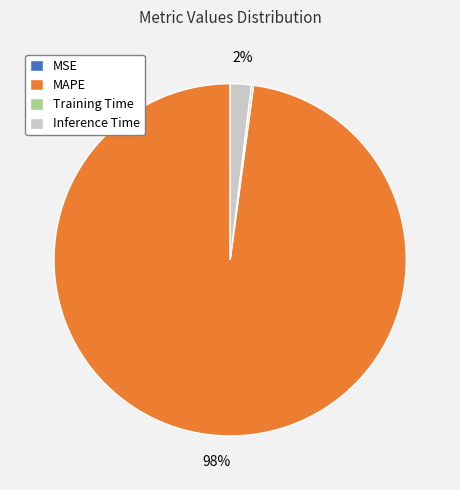

Does MAPE represent more than half of the total?

Yes